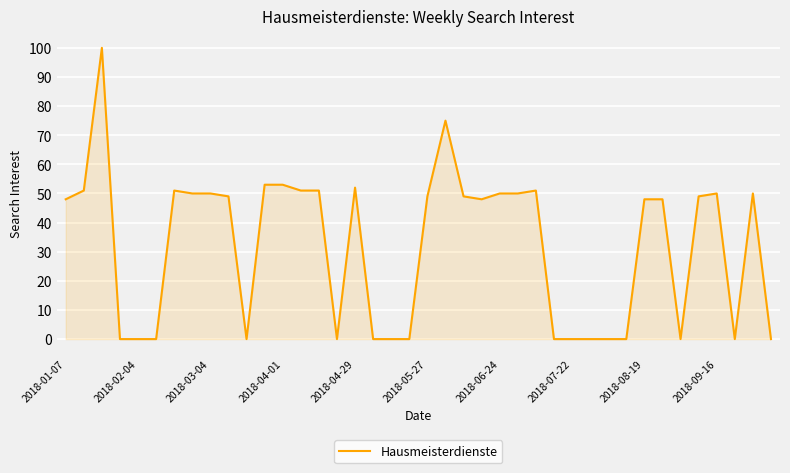

What is the difference between the maximum and minimum values?

100